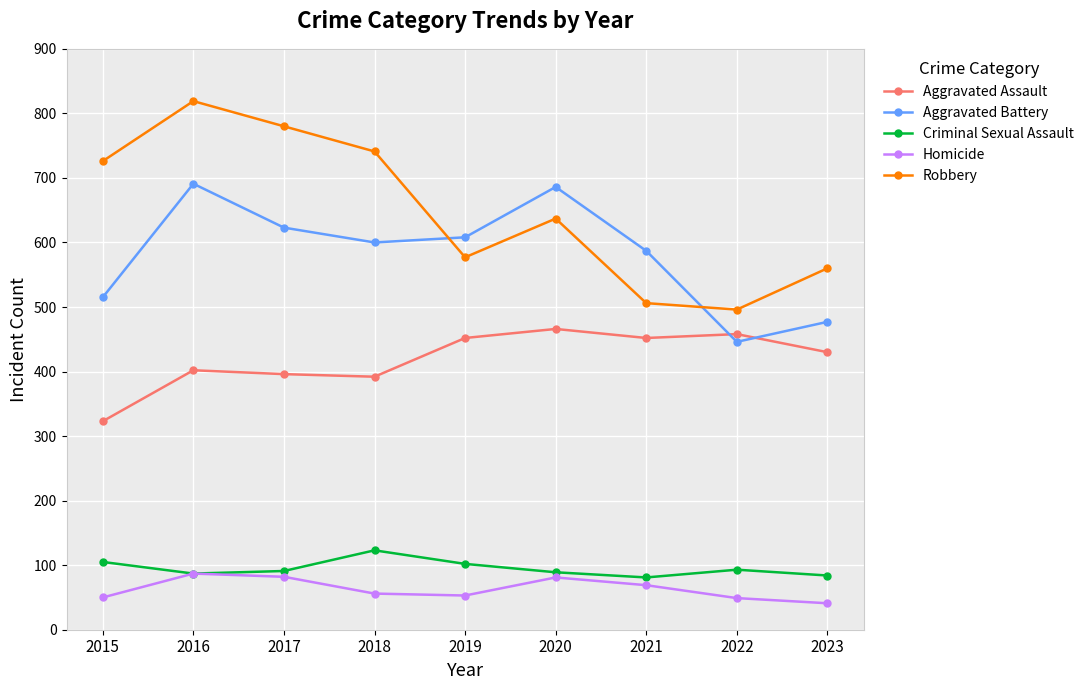

Between 2019 and 2020, which series saw the biggest shift?

Aggravated Battery